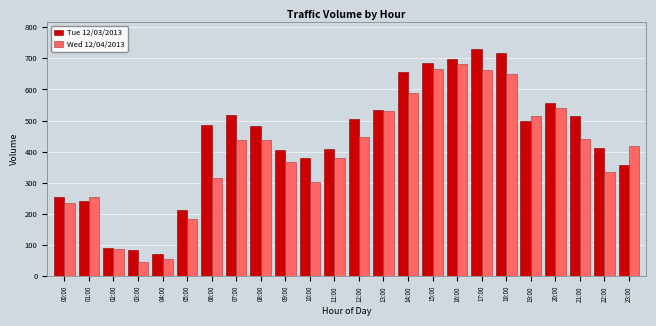

What is the sum of all Tue 12/03/2013 values?

10503